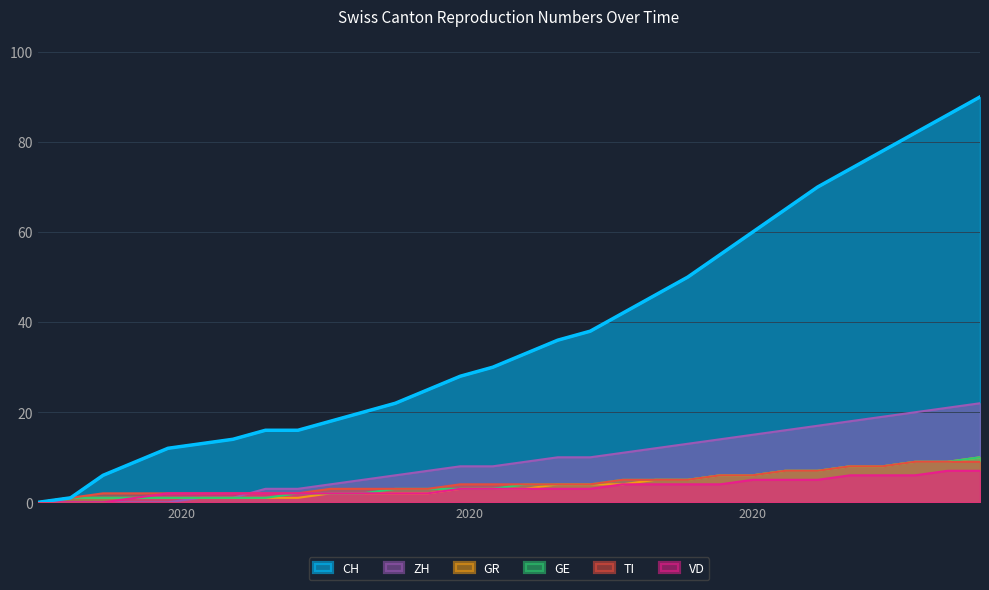

What is the difference between the CH values at 2020-09-06 and 2020-06-14?

24